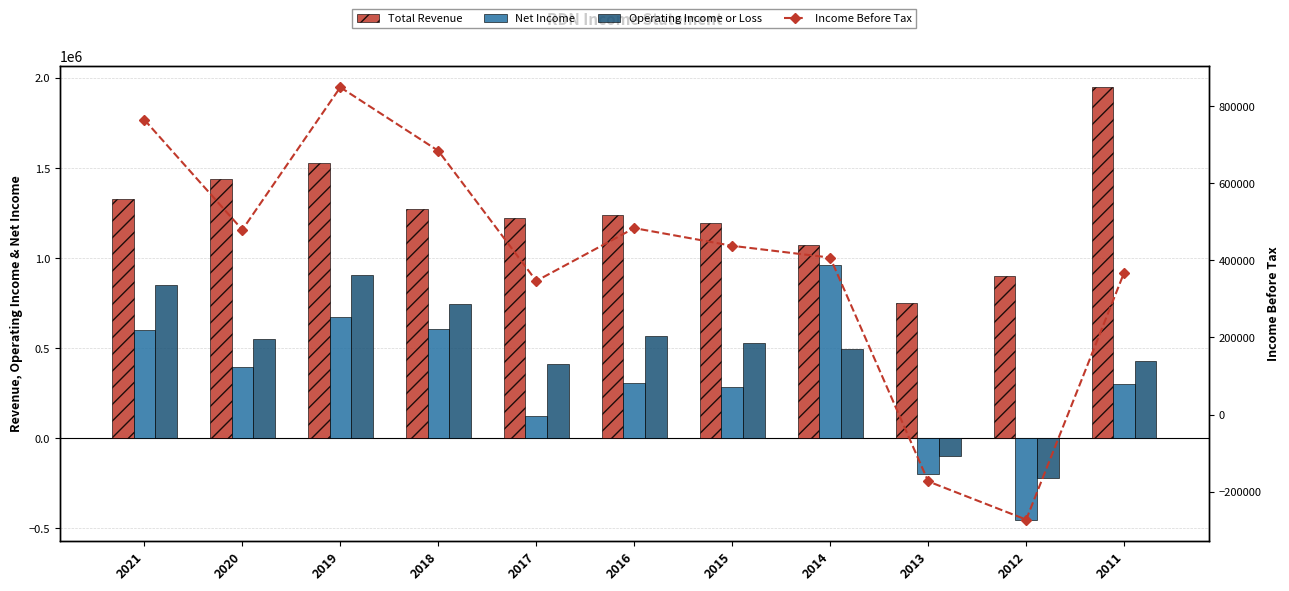

Does the chart contain stacked bars?

No